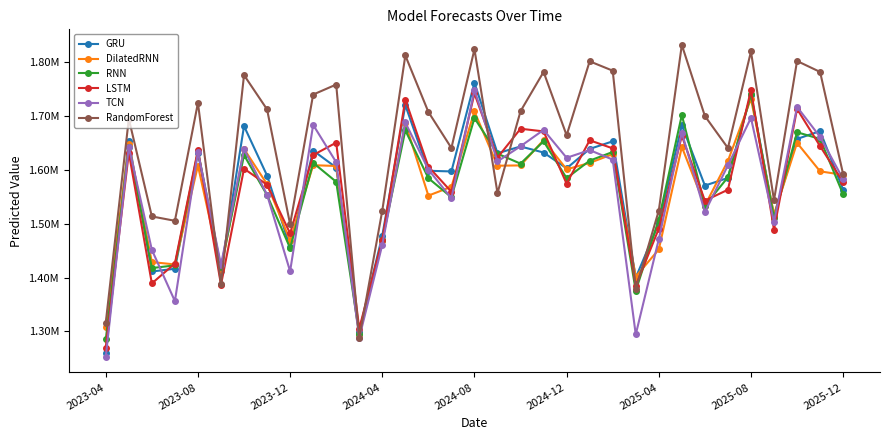

Reading left to right, transcribe all the data shown in this chart.

GRU: 1260030.9	1654282.5	1411282.9	1416356.5	1632281.4	1412246.8	1681550.5	1589579.9	1456841.8	1636128.5	1604527.4	1299712.2	1477784.1	1720462.8	1598510.6	1597279.4	1762156.2	1631094.6	1643656.5	1632437.2	1603063.0	1639142.8	1653239.9	1399923.0	1500843.8	1683197.1	1570998.9	1585186.8	1740131.8	1515365.6	1657631.1	1672279.6	1563421.1
DilatedRNN: 1308259.0	1648236.9	1428785.2	1424410.6	1608114.6	1414009.8	1639053.9	1573541.4	1468608.8	1608867.0	1607421.9	1292728.2	1467188.4	1687123.5	1552339.4	1568795.4	1708752.6	1607890.6	1608482.1	1655568.9	1601136.0	1613129.2	1629451.6	1401833.0	1452238.8	1642844.6	1533851.4	1616921.5	1732459.6	1517066.9	1650371.8	1597460.0	1590882.2
RNN: 1284891.6	1643458.6	1417638.0	1422706.9	1634765.1	1418737.5	1627647.1	1553308.8	1454819.4	1613266.1	1578059.2	1295201.2	1469621.5	1673706.4	1584757.2	1549284.4	1696545.8	1630249.2	1611771.6	1653318.2	1584805.0	1617321.2	1633447.8	1375503.8	1507679.8	1702115.8	1533685.1	1586471.1	1740298.8	1511110.4	1670144.9	1657677.4	1554910.8
LSTM: 1269969.0	1632223.9	1389143.9	1426141.2	1637531.5	1386717.8	1602396.0	1572540.0	1482133.4	1627713.6	1650803.2	1305165.6	1470557.6	1730749.2	1606255.0	1559482.6	1742199.5	1623011.8	1676664.8	1671710.2	1574483.5	1655223.8	1640143.8	1384755.8	1490923.2	1663650.8	1542920.9	1563265.2	1748872.8	1489068.8	1713487.2	1644267.2	1577306.8
TCN: 1252536.2	1642940.2	1451523.0	1356181.9	1633672.1	1423724.8	1638432.0	1554049.5	1411687.0	1683824.9	1614428.8	1287868.6	1460949.8	1688366.2	1600841.6	1547419.0	1748430.5	1615899.2	1644074.9	1674475.8	1622619.1	1636919.9	1619293.6	1294220.1	1471299.6	1669344.4	1521652.5	1608661.8	1696733.0	1503395.8	1717227.8	1661540.0	1582946.5
RandomForest: 1316240.1	1695041.8	1513650.4	1505531.1	1724781.0	1387443.0	1776309.4	1712593.9	1498903.4	1740179.5	1758801.9	1287894.5	1524417.6	1812817.8	1707872.8	1640822.9	1824449.9	1557075.9	1709237.7	1782231.5	1664497.9	1801967.7	1784558.2	1378773.5	1524432.6	1832427.5	1700297.9	1640822.9	1820232.5	1543670.6	1802564.1	1782231.5	1592202.5